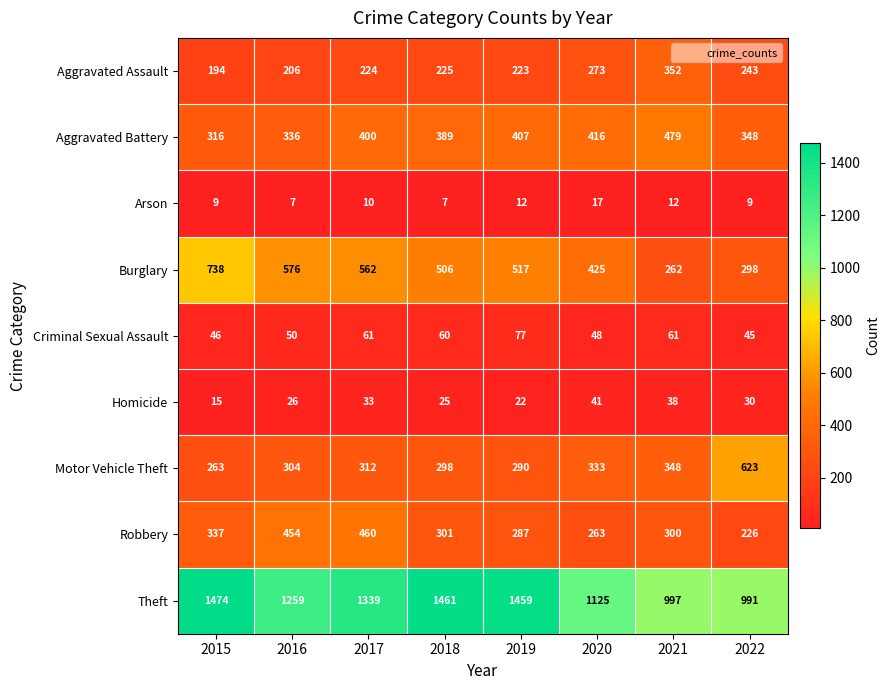

What is the difference between the Motor Vehicle Theft values at 2016 and 2020?

29